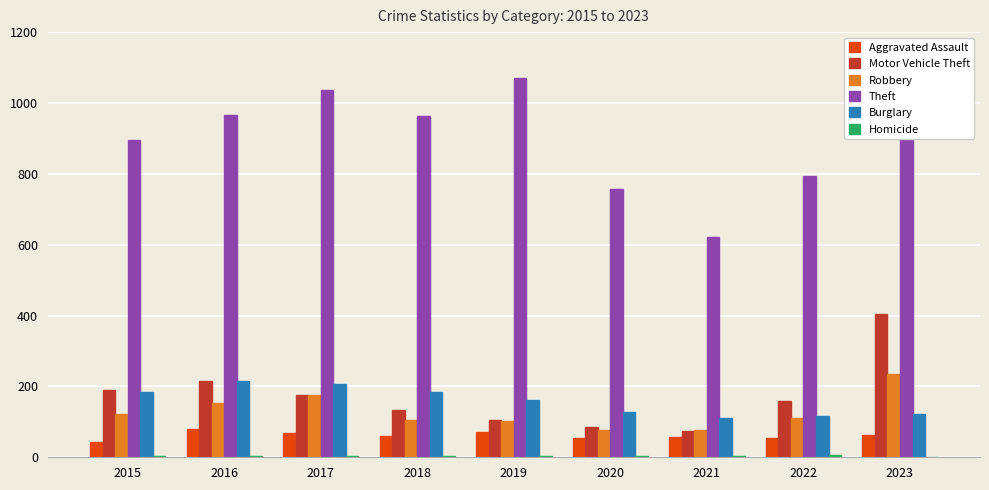

The value of Theft at 2021 is 621. True or false?

True